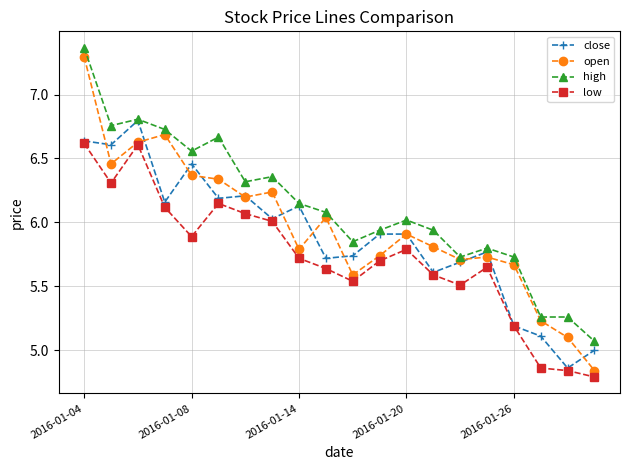

True or false: low and high intersect in this chart.

False